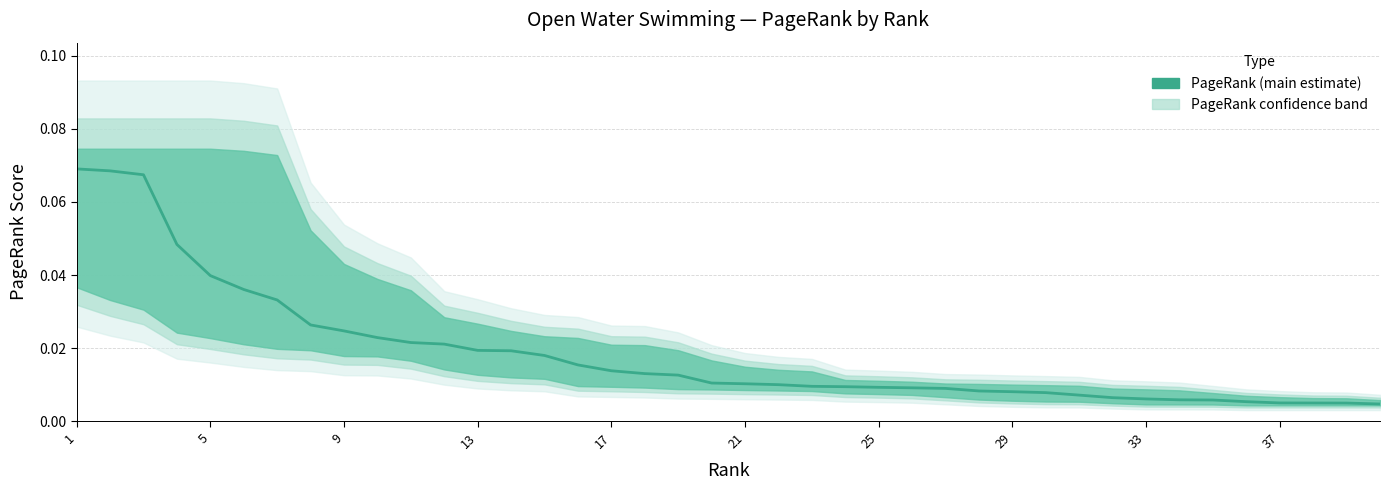

True or false: there are more than 1 points higher than both neighbors.

False